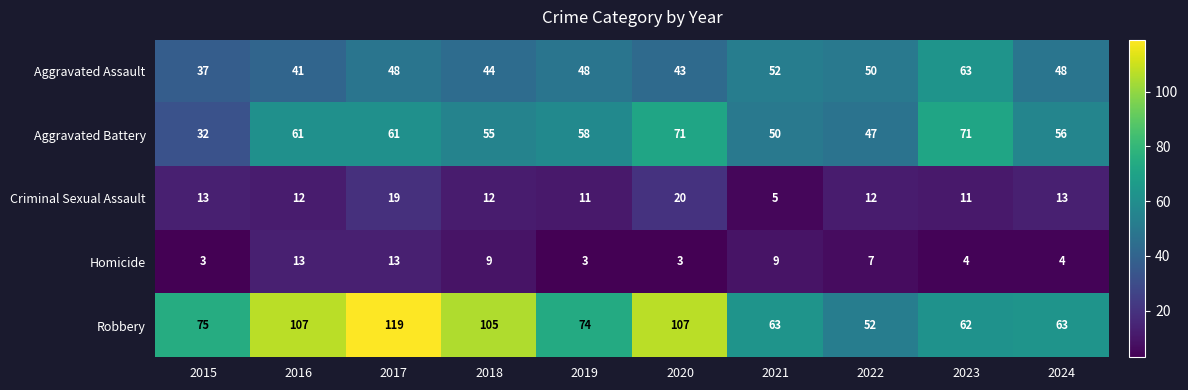

What is the difference between the Robbery values at 2015 and 2020?

32